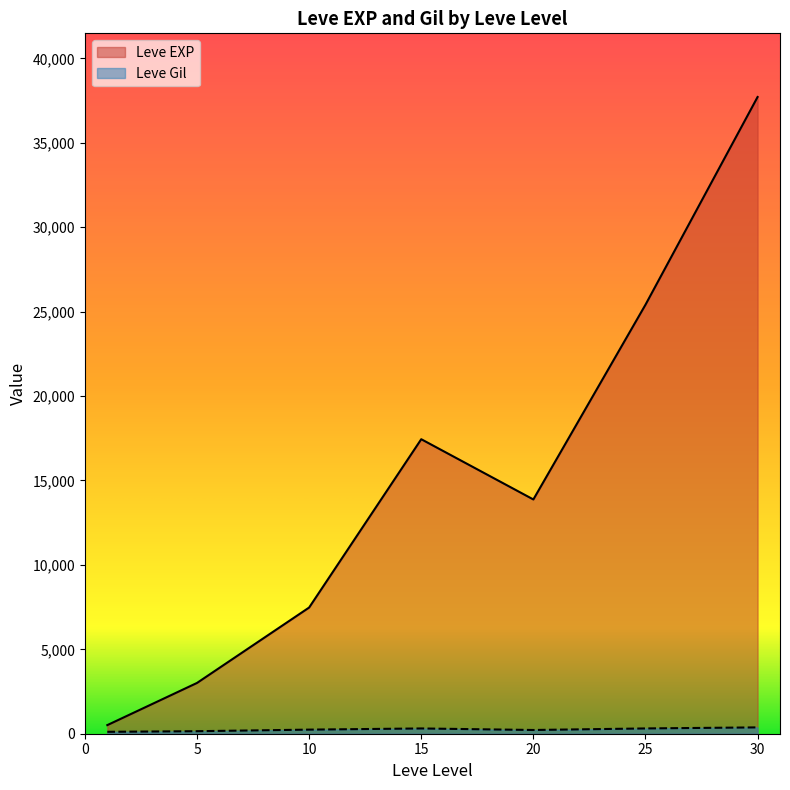

Does the chart display data point markers on the line(s)?

No